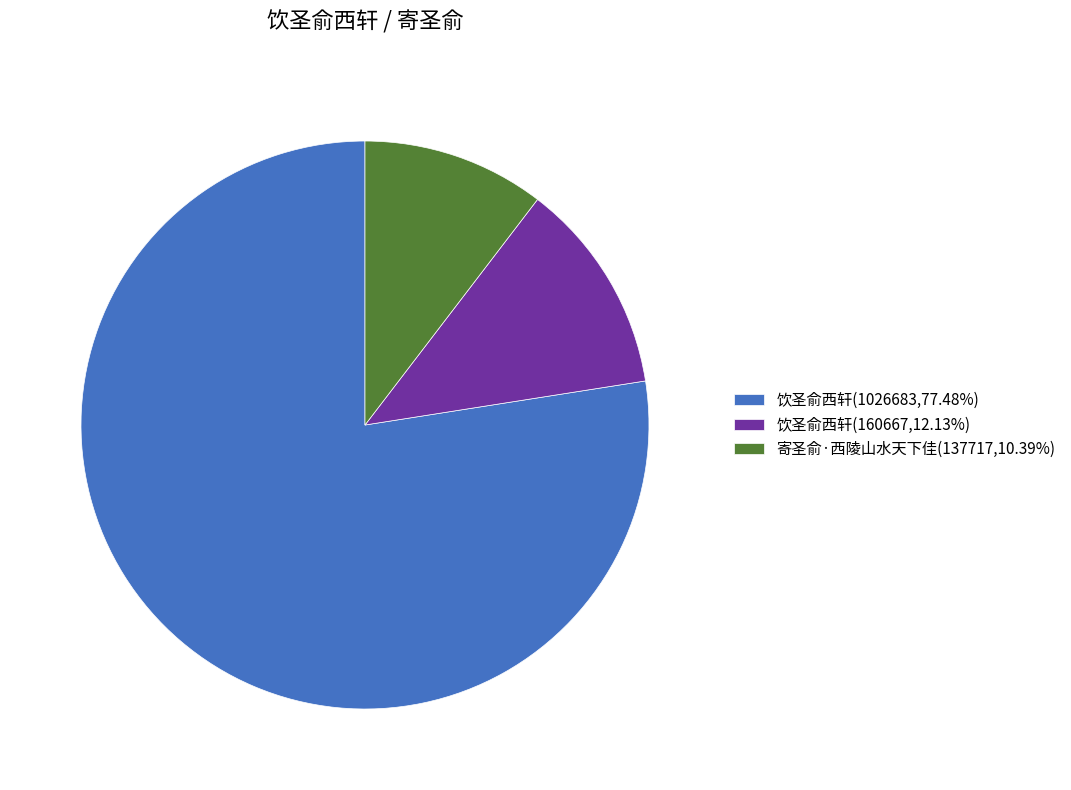

How many slices are in this pie chart?

3